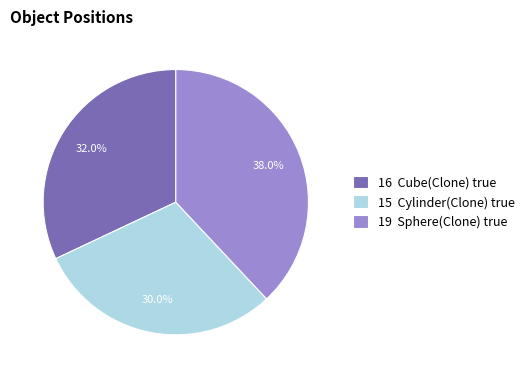

Count the number of slices in the pie.

3